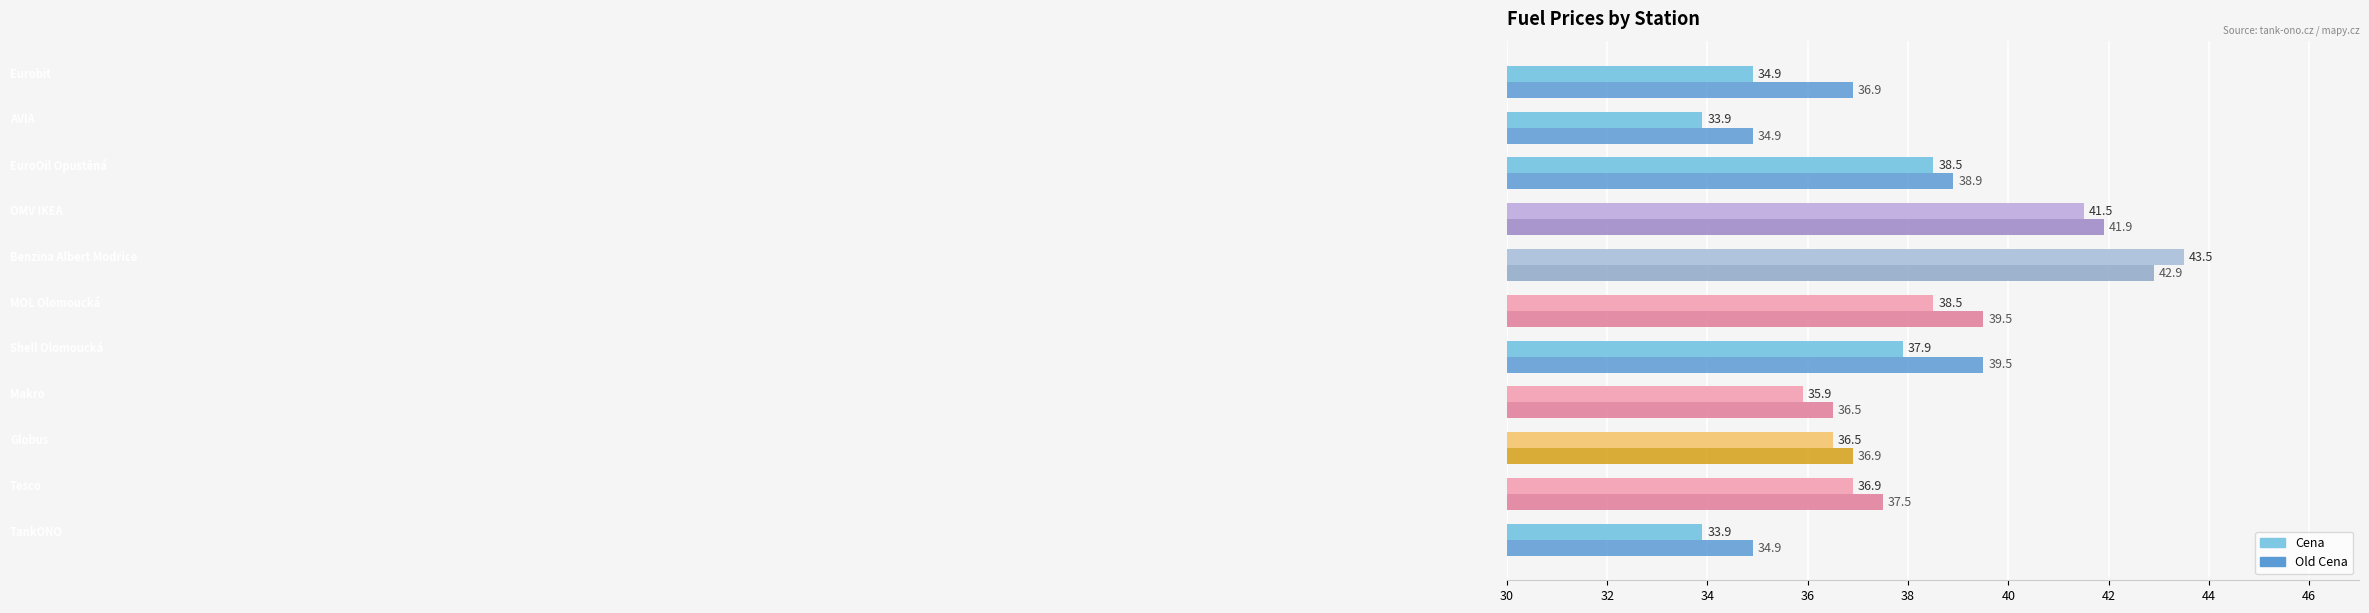

Rank the series by their maximum value, from lowest to highest.

Old Cena, Cena